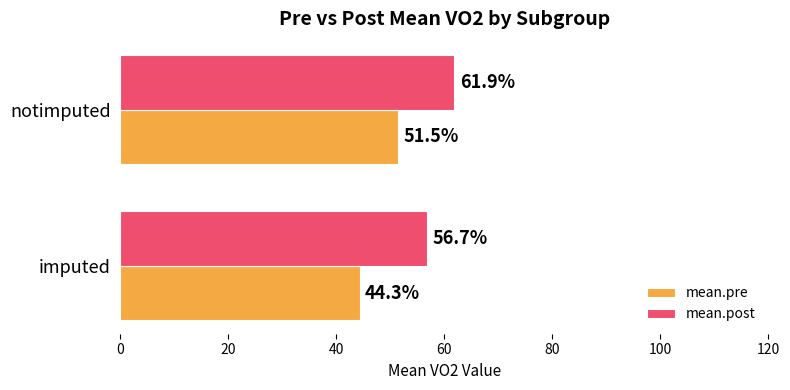

Between imputed and notimputed, which series saw the biggest shift?

mean.pre